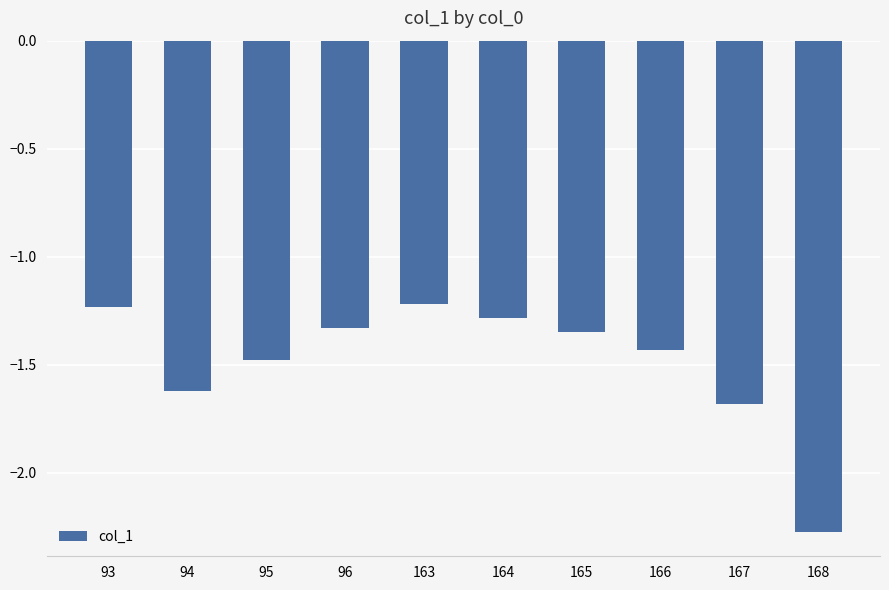

What is the difference between the values at 95 and 163?

0.3